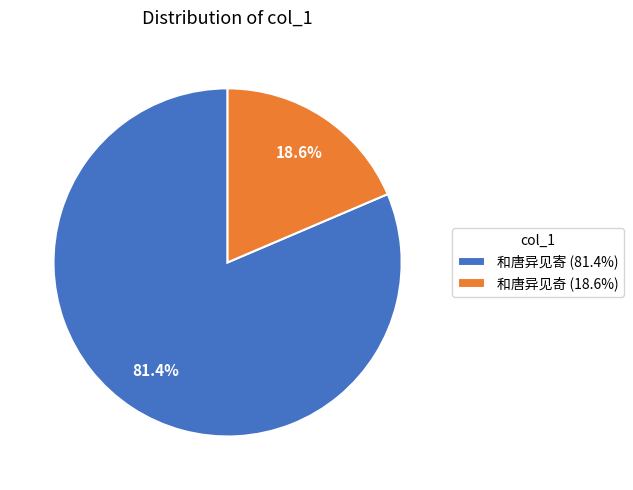

To the nearest percent, what is the combined percentage of 和唐异见寄 and 和唐异见奇?

100%